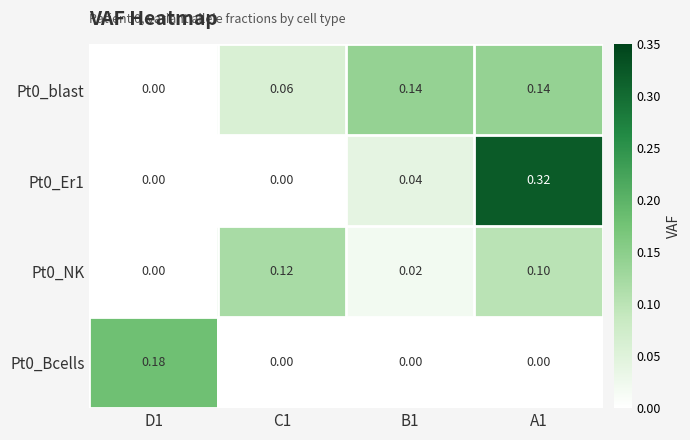

At which category is the sum across all series the highest?

A1